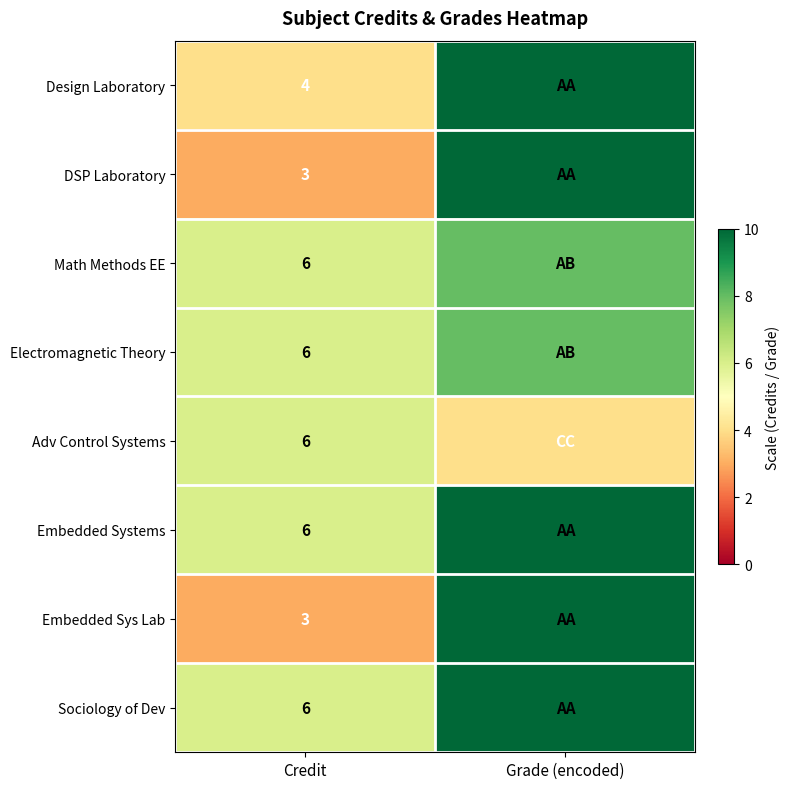

Is it true that Electromagnetic Theory equals 6 at Credit?

True